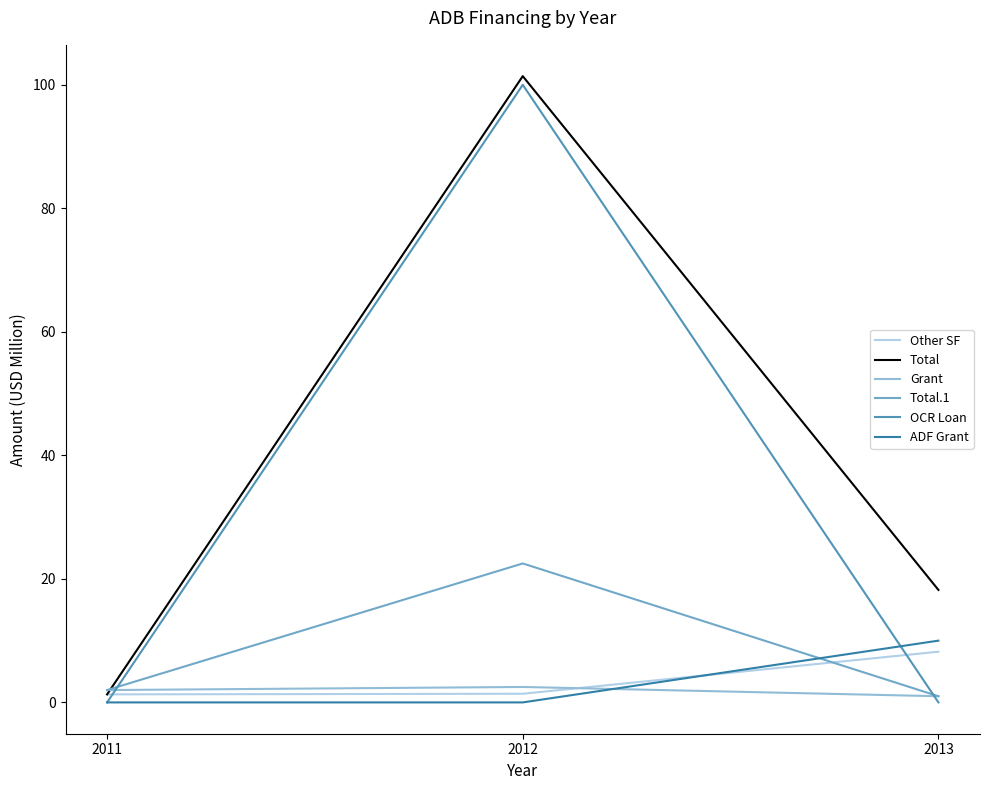

What is the difference between the highest and lowest values at 2011?

2.0